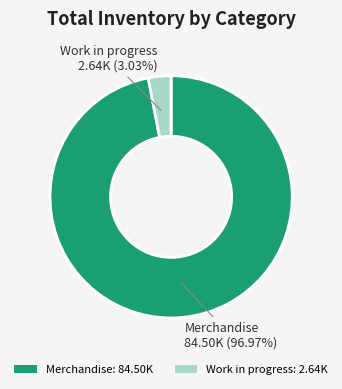

To the nearest percent, what portion does Work in progress represent?

3%